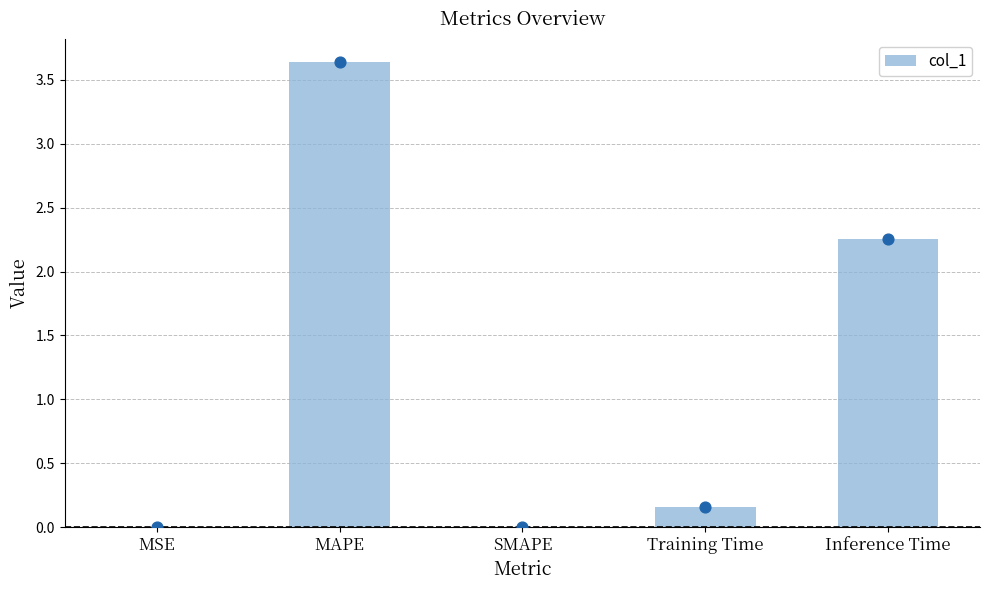

What is the change in value from MAPE to SMAPE?

-3.6